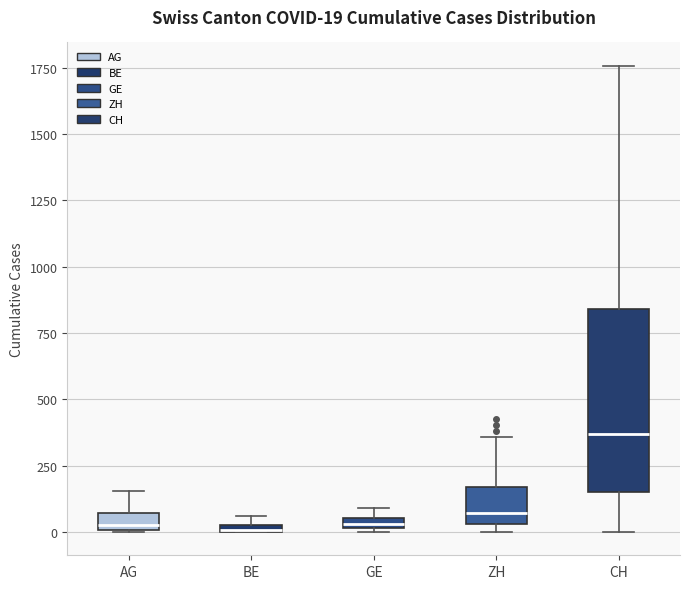

Comparing the boxes themselves (not the whiskers), which one is the tallest?

CH